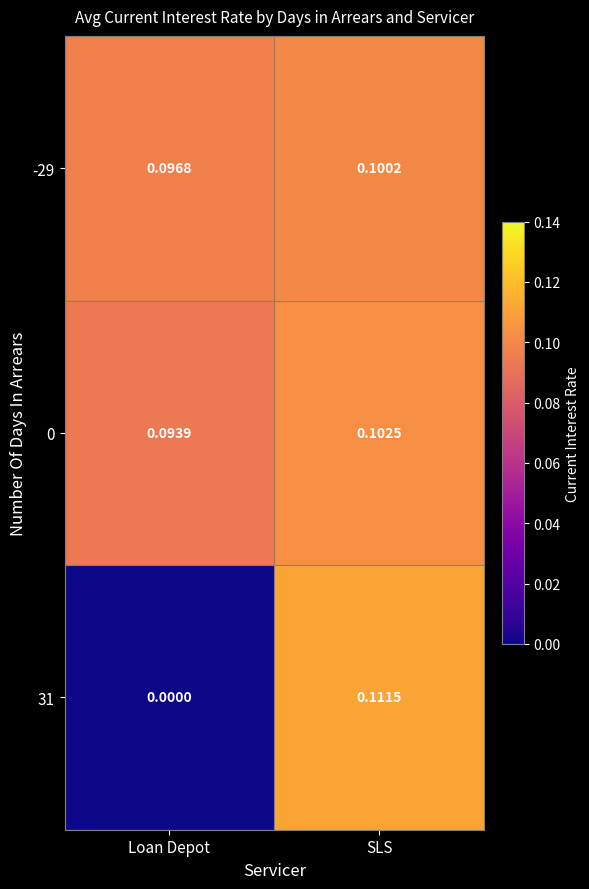

At which label does 0 reach its peak?

SLS